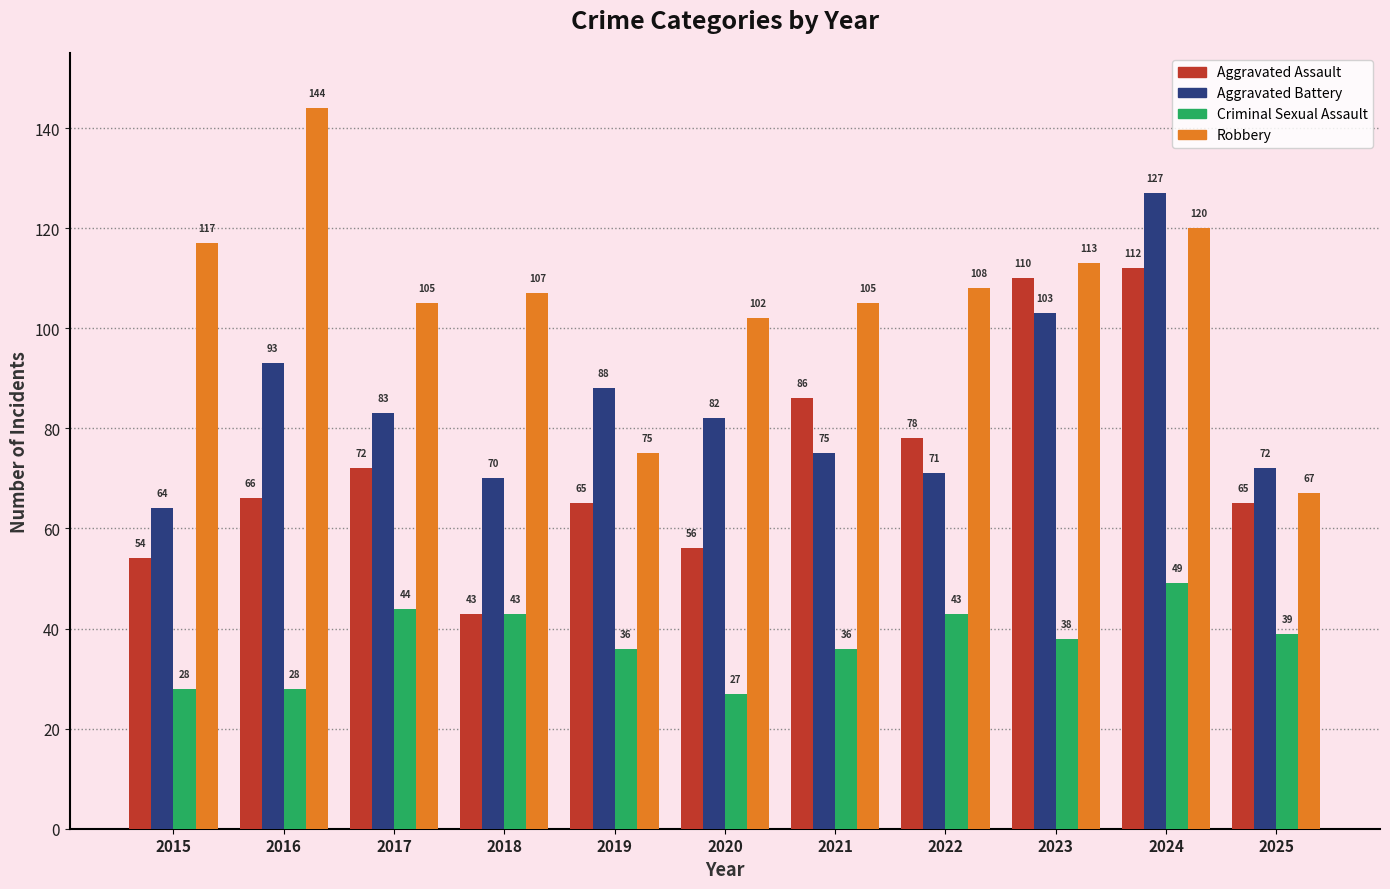

What is the total value across all series at 2021?

302